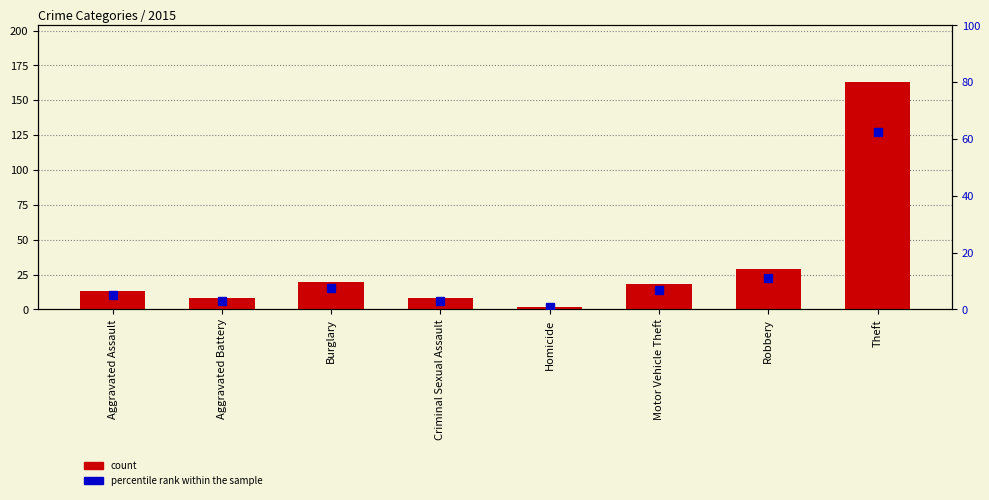

The percentile rank within the sample series shows 1.1 at Criminal Sexual Assault. True or false?

False